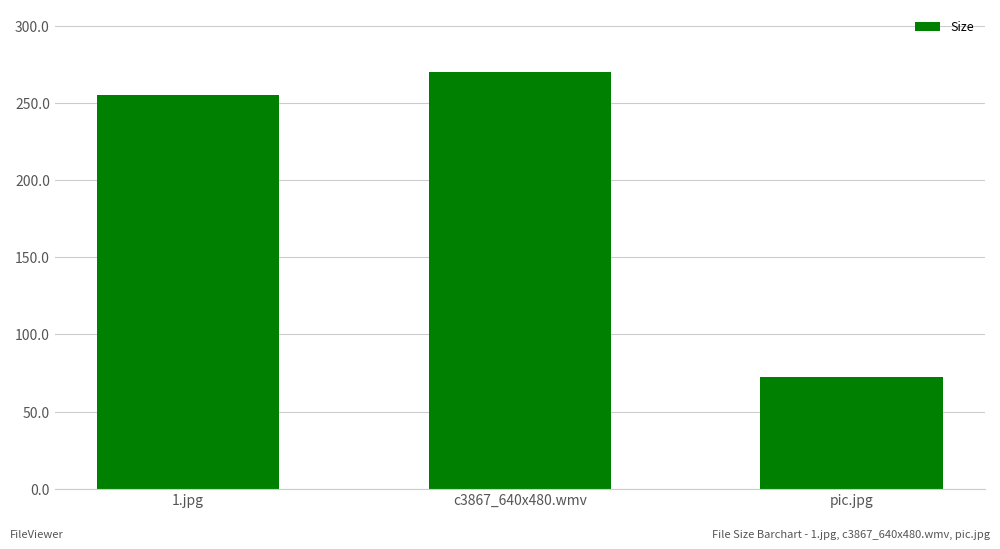

True or false: the data shows 169.1 at c3867_640x480.wmv.

False